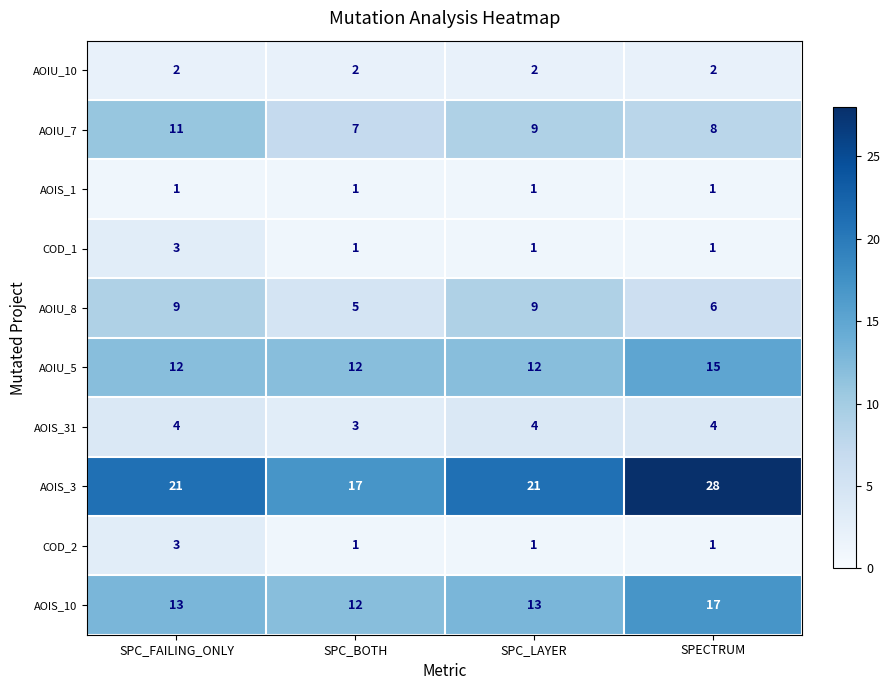

What value does the AOIU_8 series have at SPECTRUM?

6